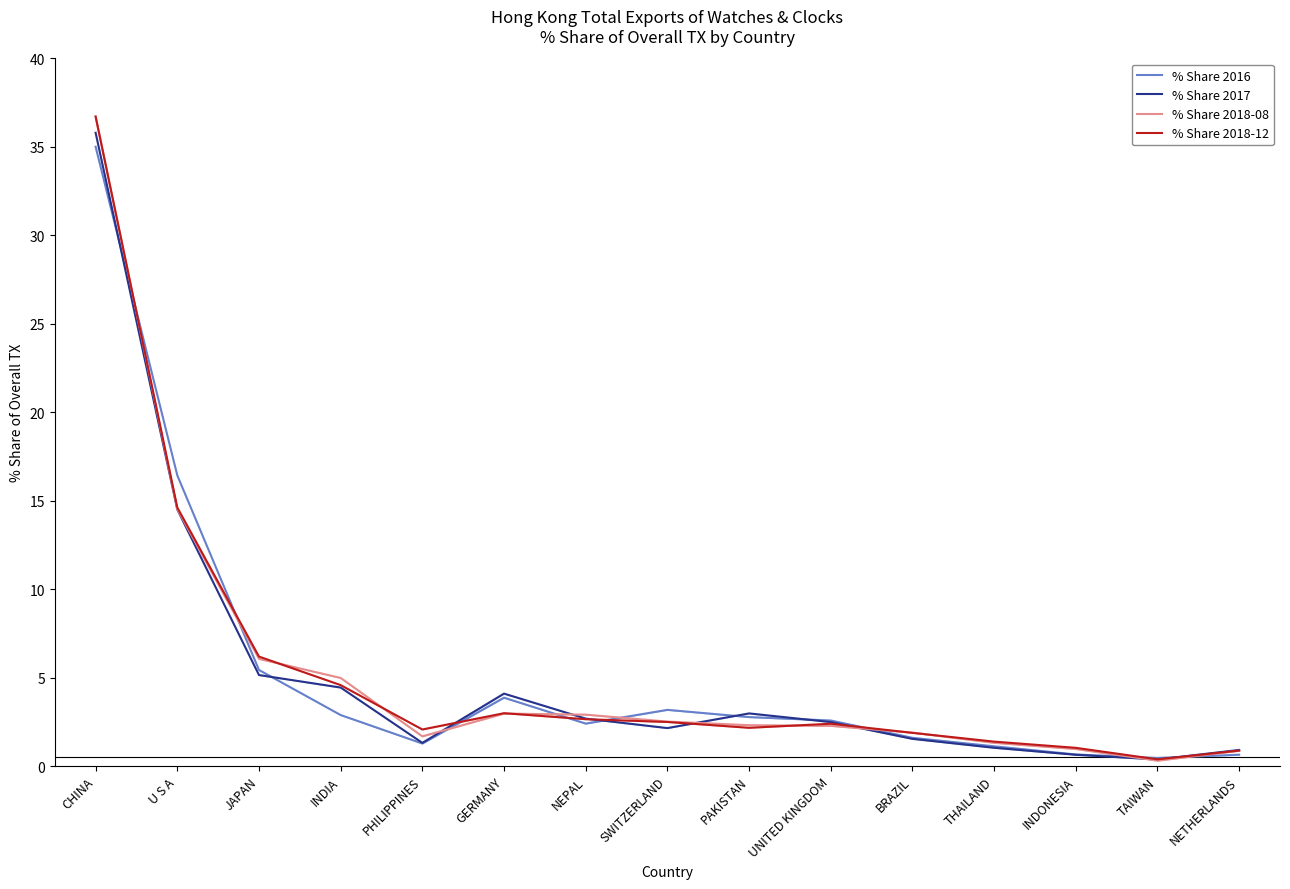

List the series in order of their peak value, highest first.

% Share 2018-08, % Share 2018-12, % Share 2017, % Share 2016